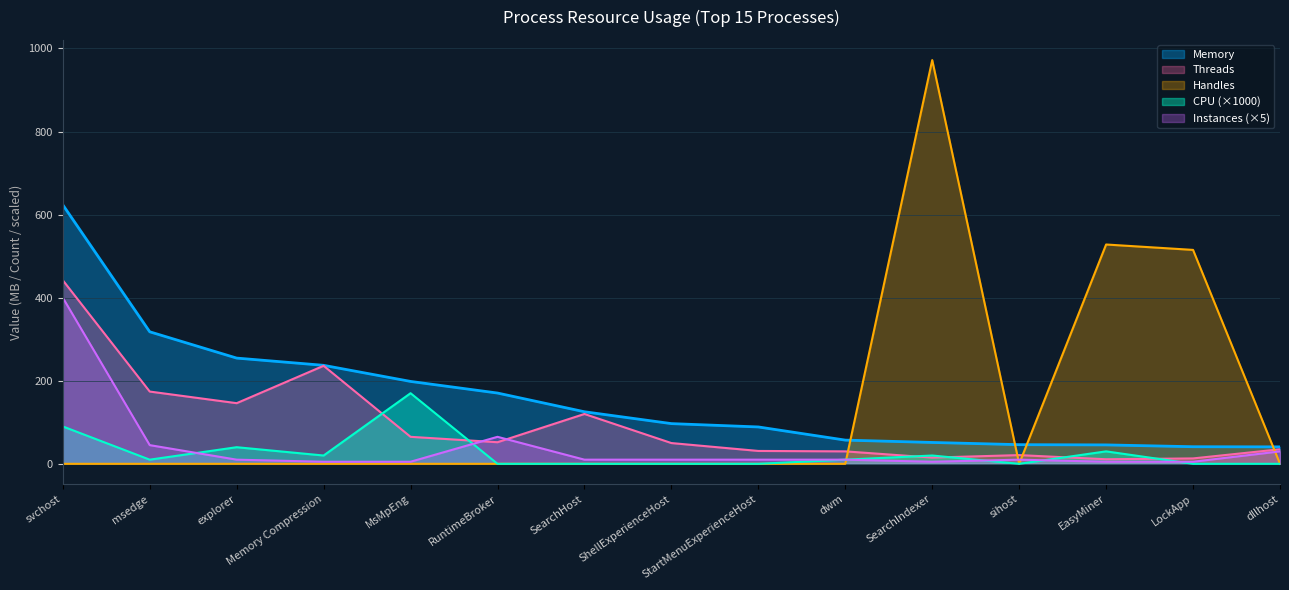

At how many categories does at least one series exceed 157?

9